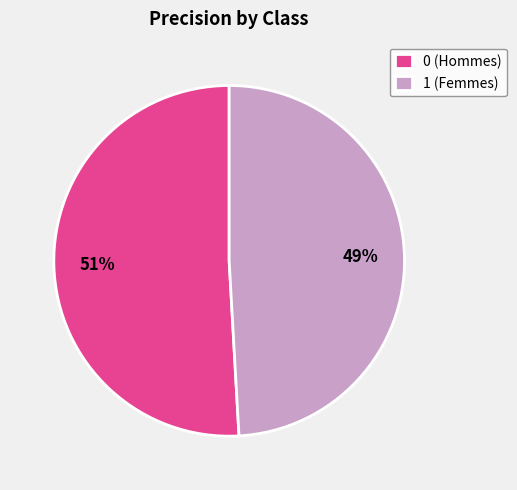

Rank the categories by value from lowest to highest.

1, 0